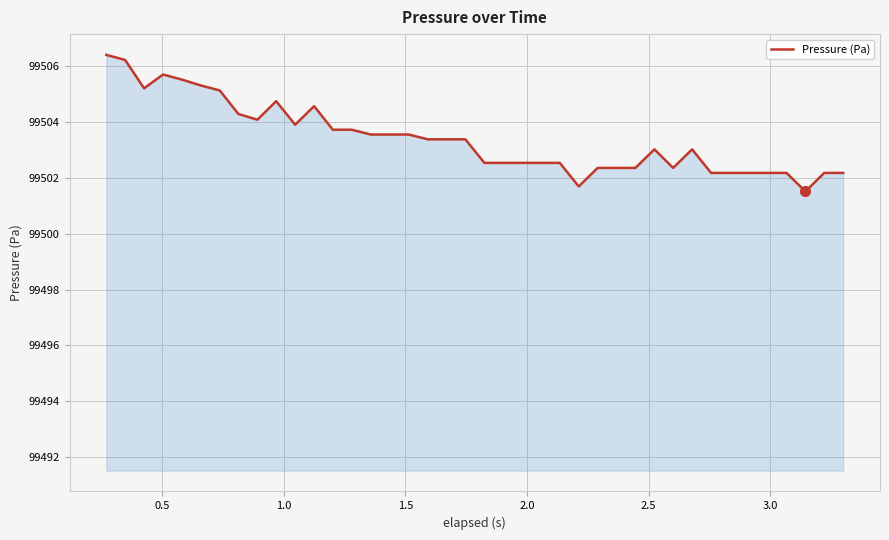

What is the smallest value displayed?

99501.5